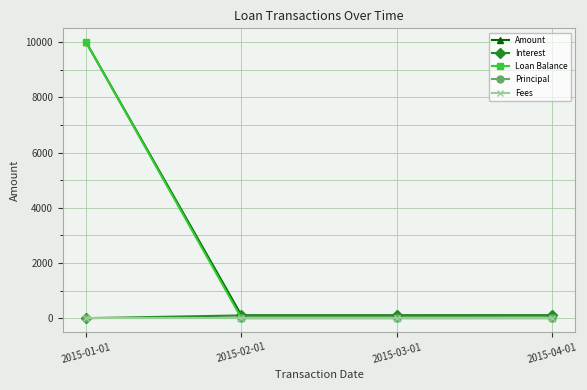

At which category is the sum across all series the highest?

2015-01-01